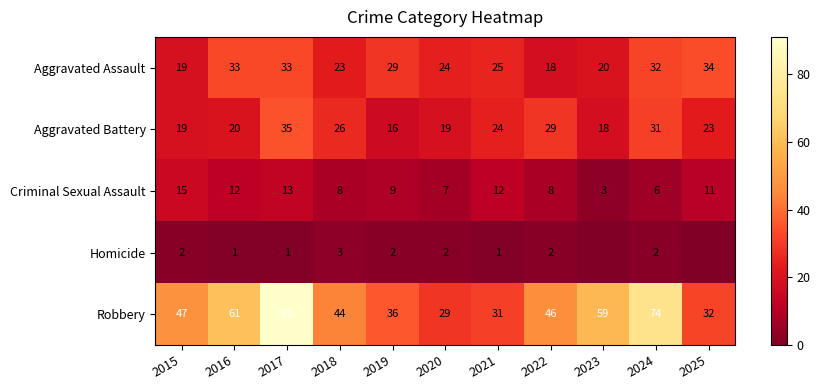

At 2019, list the series in order from smallest to largest.

Homicide, Criminal Sexual Assault, Aggravated Battery, Aggravated Assault, Robbery